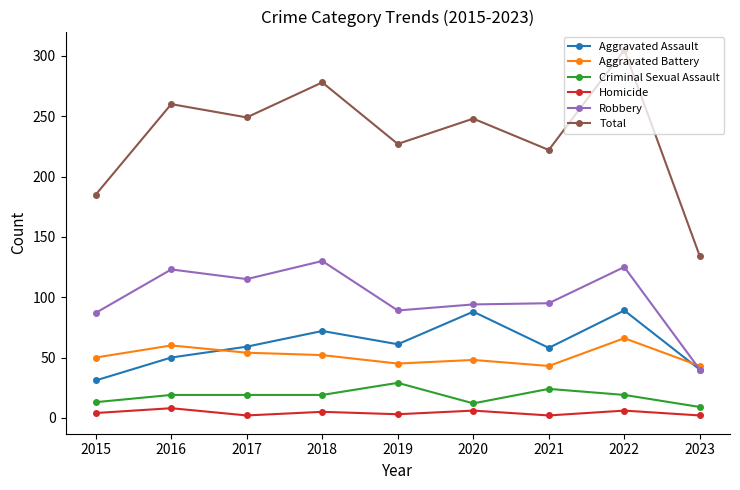

Where is the first local minimum for Homicide?

2017